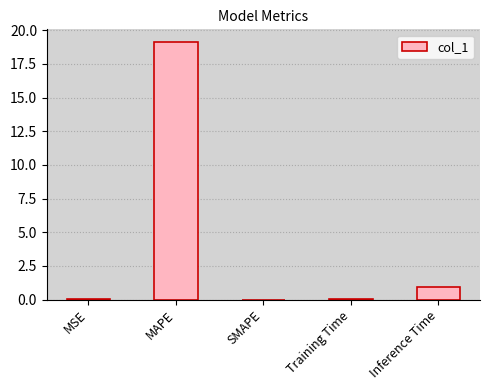

Where is the data nearest to the value 9?

Inference Time